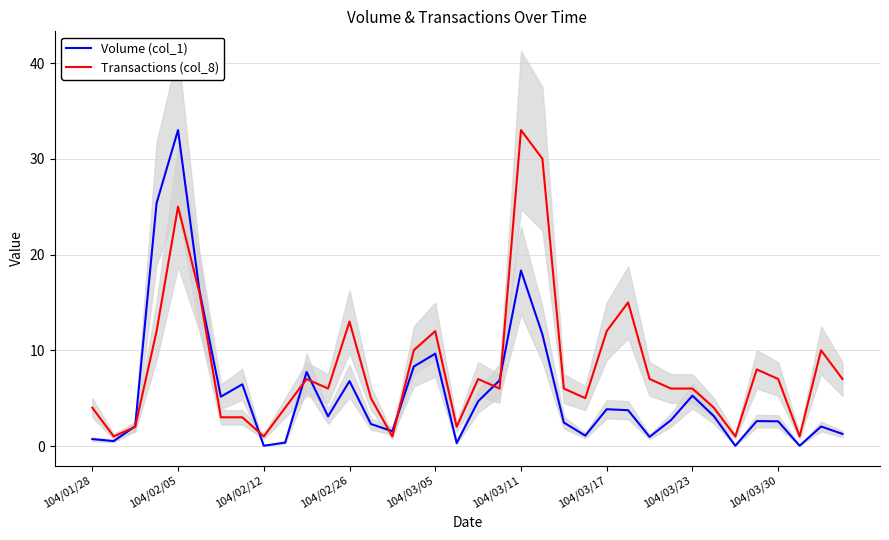

True or false: Volume (col_1) has a value of 5.3 at 104/03/23.

True